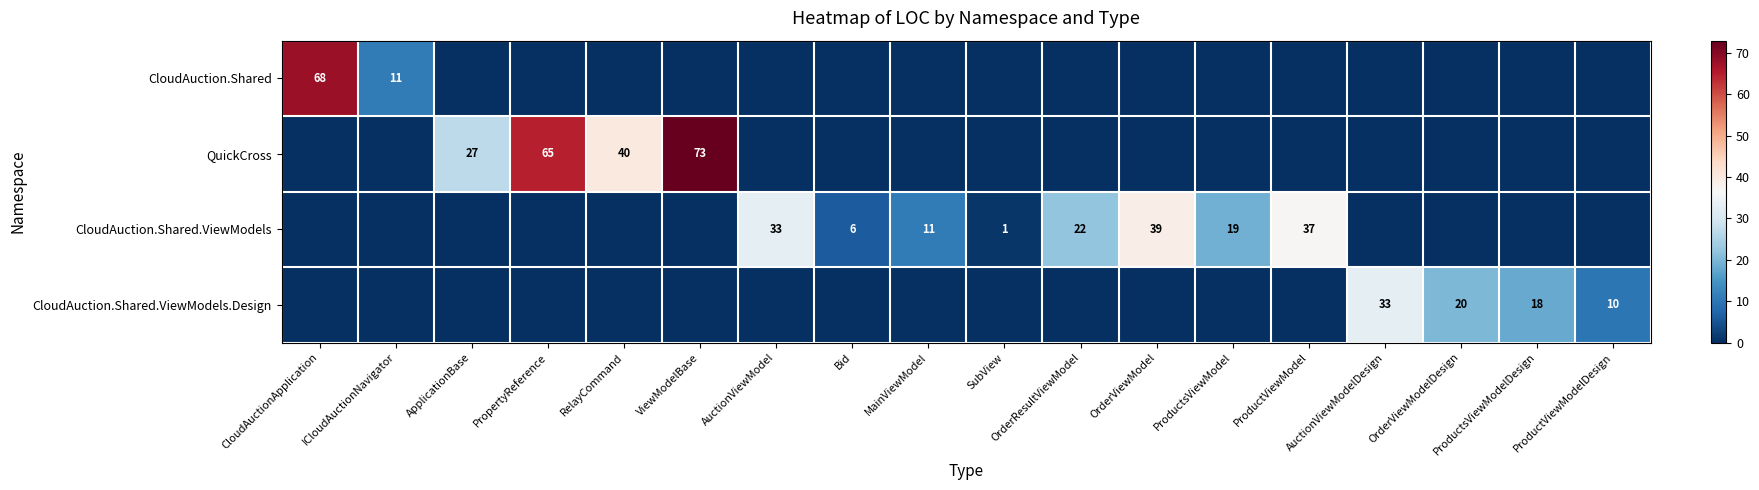

The value of CloudAuction.Shared at ICloudAuctionNavigator is 11. True or false?

True